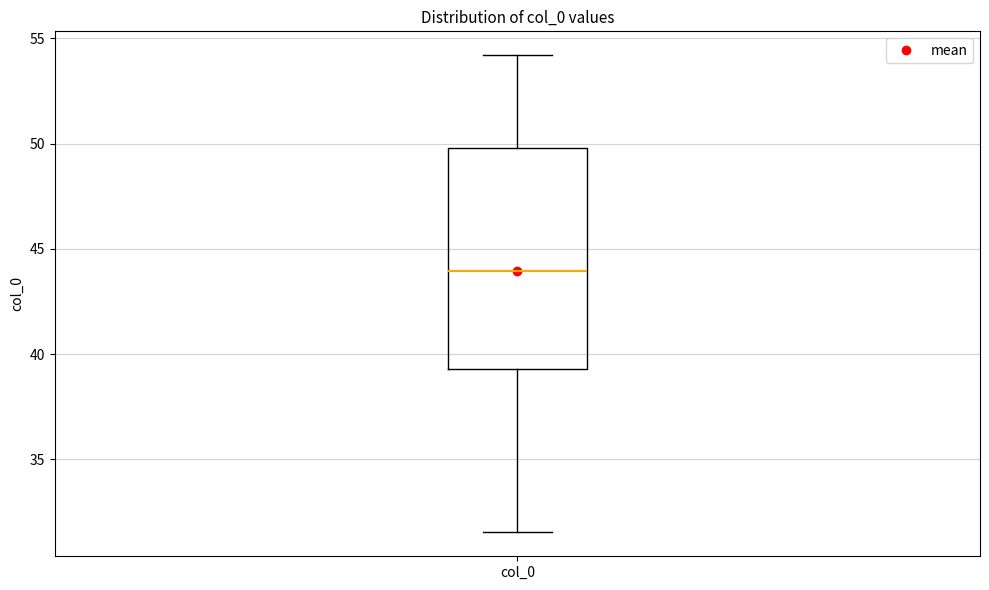

Where is the upper edge of the box for col_0 on the y-axis? The values are not printed on the chart, so give them approximately, as read against the axis.

50.0